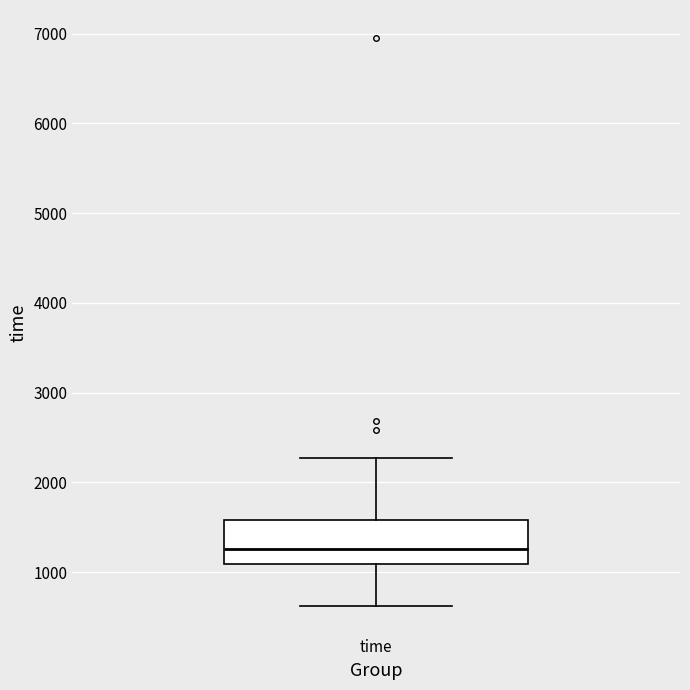

Read this box plot against the y-axis: the position of the median line, the range covered by the box, and the ends of both whiskers. The values are not printed on the chart, so give them approximately, as read against the axis.

median 1300, box 1100 to 1600, whiskers 600 to 2300